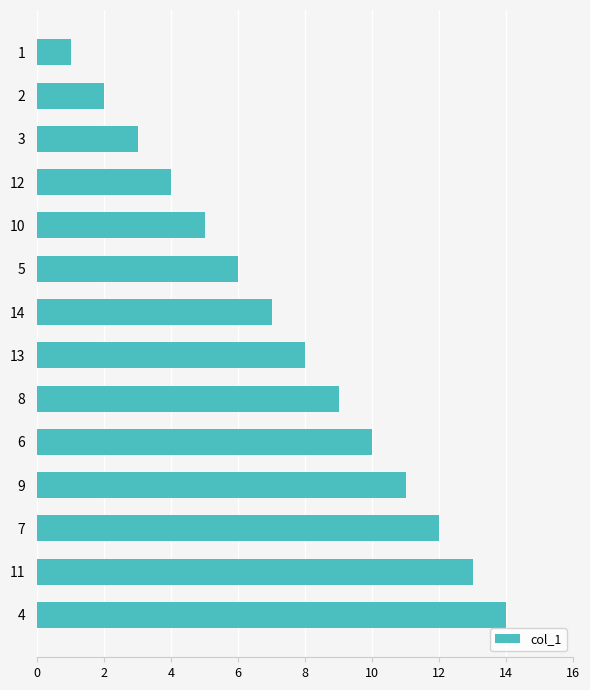

Rank the categories by value from highest to lowest.

4, 11, 7, 9, 6, 8, 13, 14, 5, 10, 12, 3, 2, 1